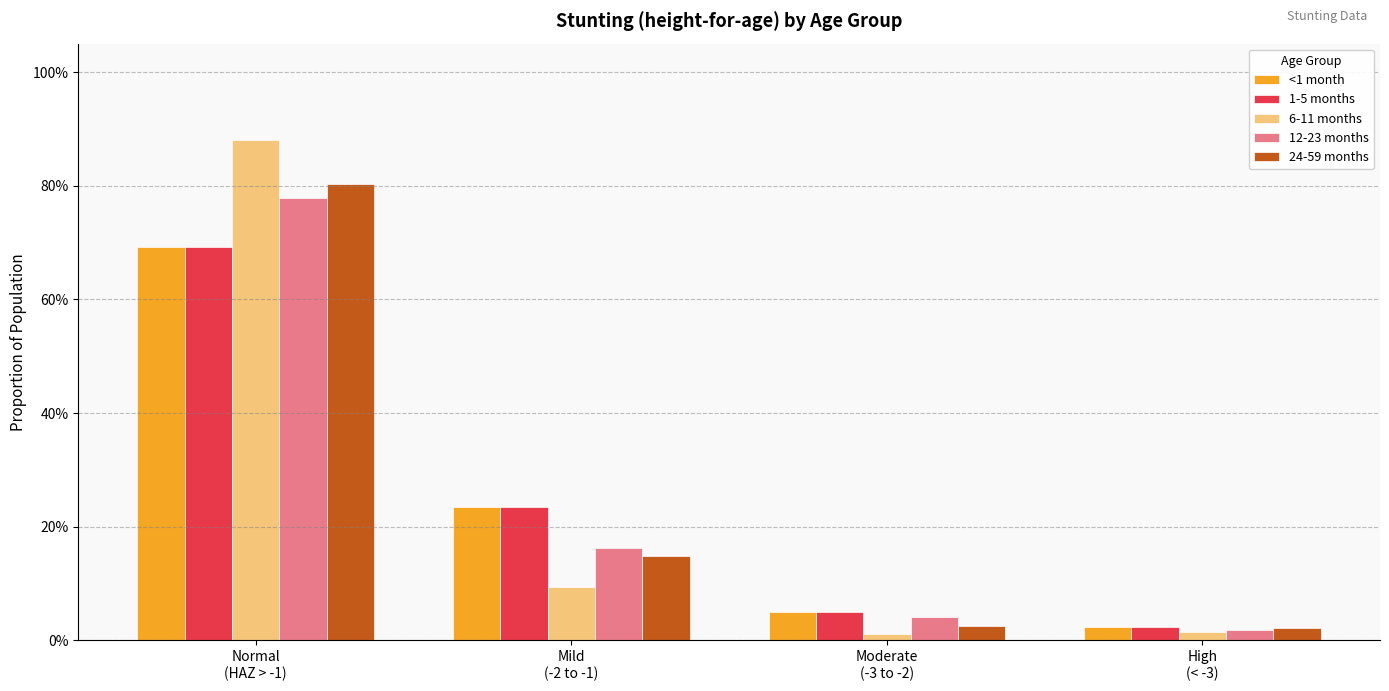

Which series changed the most between Normal
(HAZ > -1) and Mild
(-2 to -1)?

6-11 months